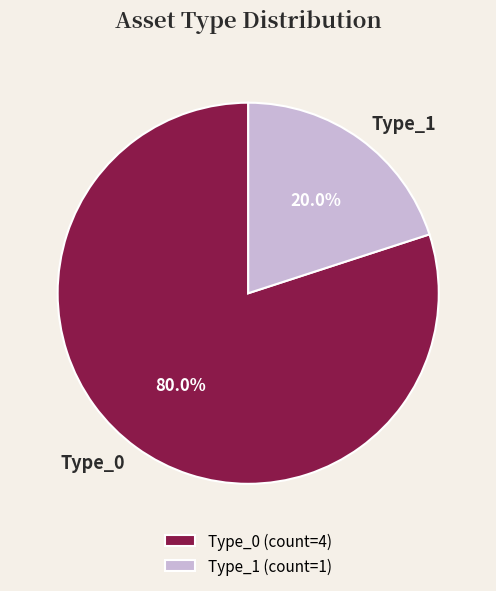

To the nearest percent, what is the average slice percentage?

50%